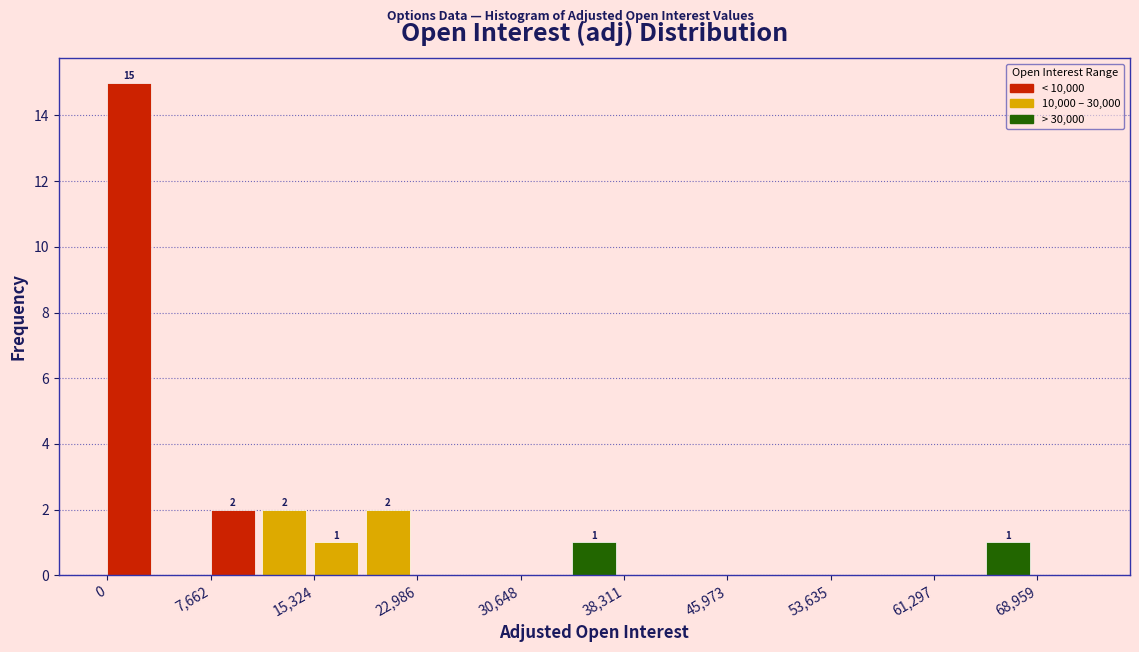

Read against the x-axis, roughly where is the centre of the tallest bar?

2000